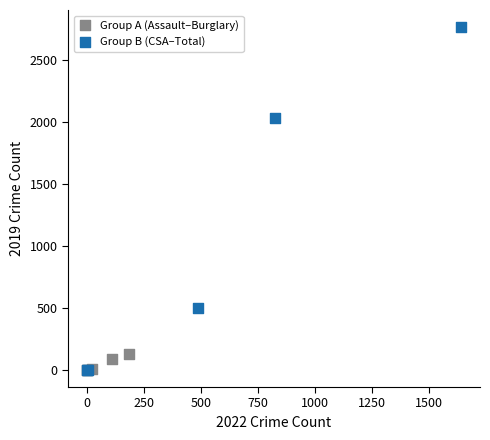

Which series reaches the maximum Y coordinate?

Group B (CSA–Total)